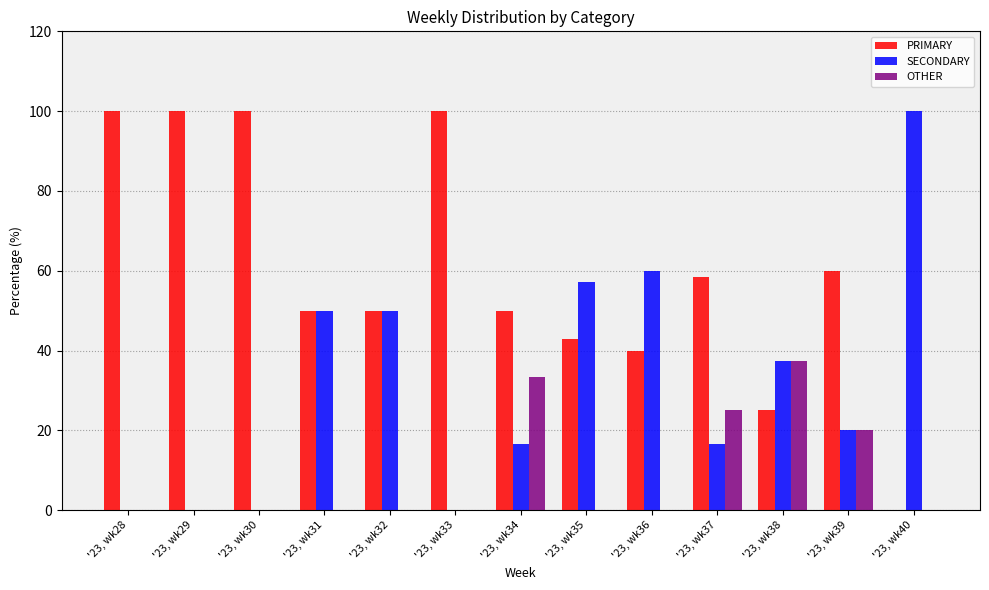

At which label does OTHER reach its peak?

'23, wk38